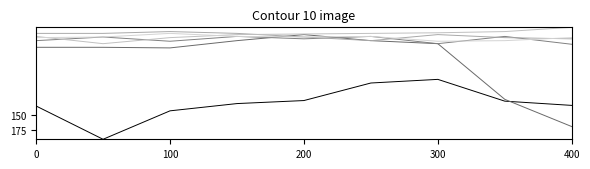

Does the chart have visible grid lines?

No